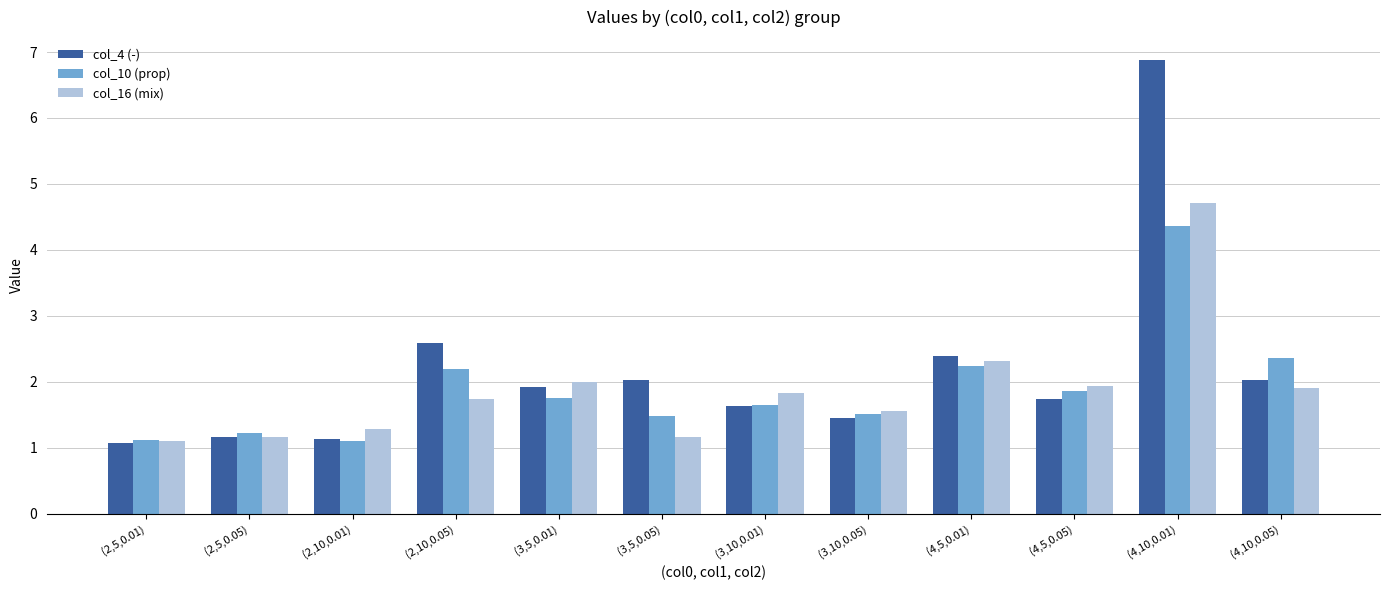

True or false: col_10 (prop) has a value of 0.3 at (2,5,0.05).

False